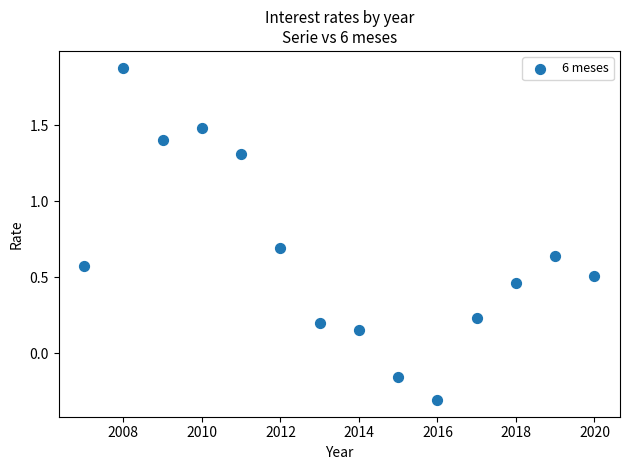

What is the range of Y values (max minus min)?

2.2